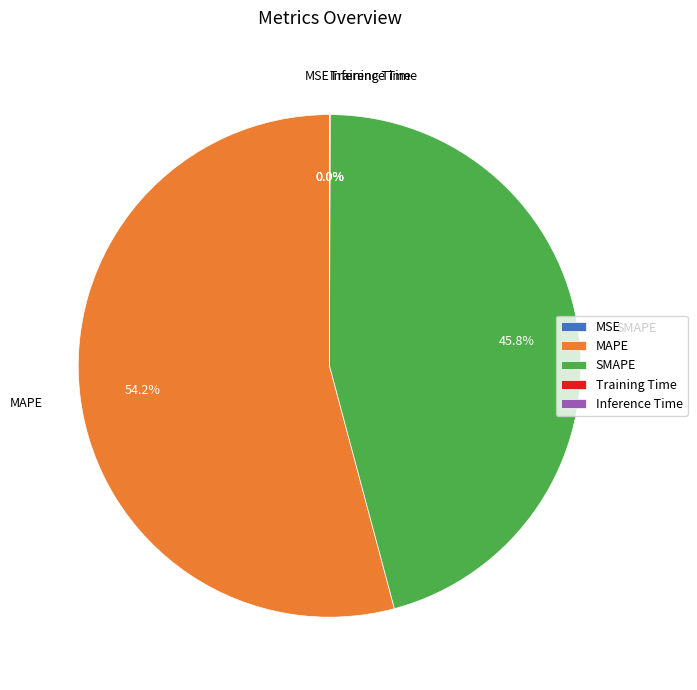

To the nearest percent, what is the difference between the largest and smallest slice percentages?

54%